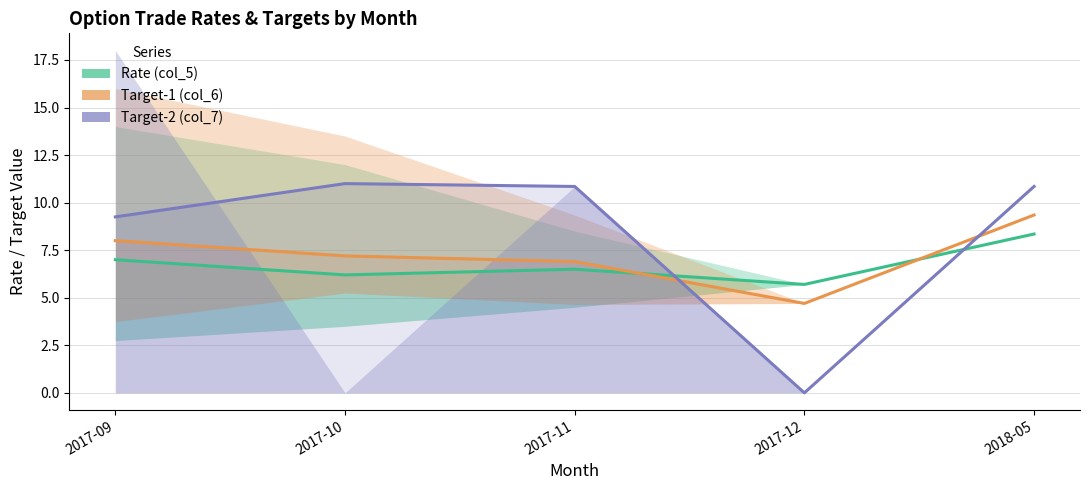

What is the difference between the Target-2 (col_7) values at 2017-12 and 2017-11?

10.8